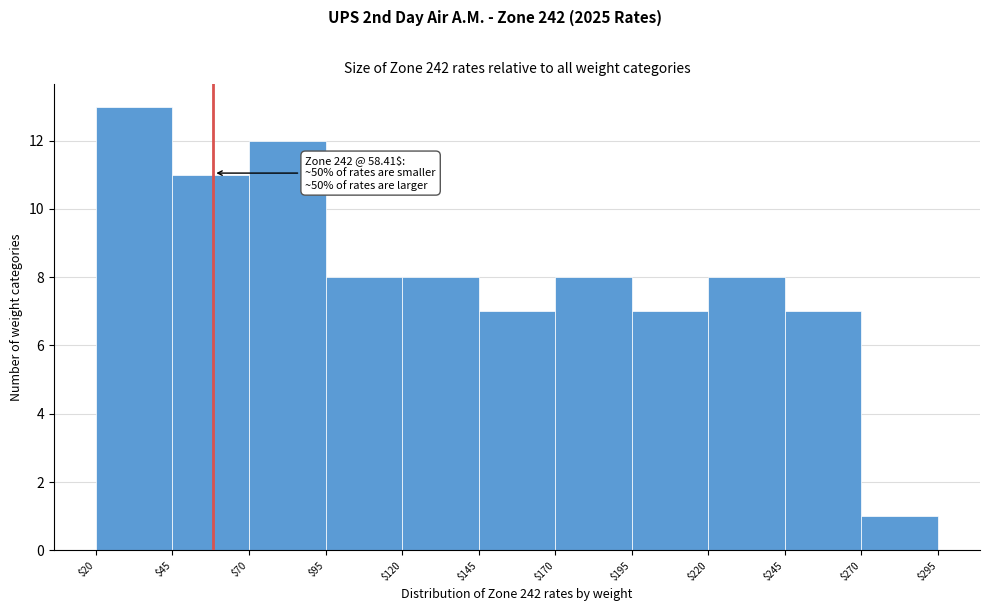

Over which range of the x-axis is the bar tallest?

$20 to $45